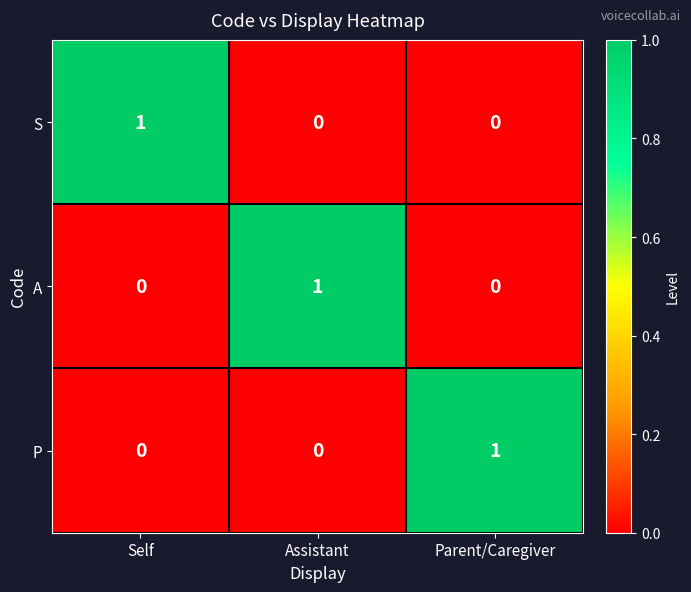

Is it true that P equals 1 at Self?

False